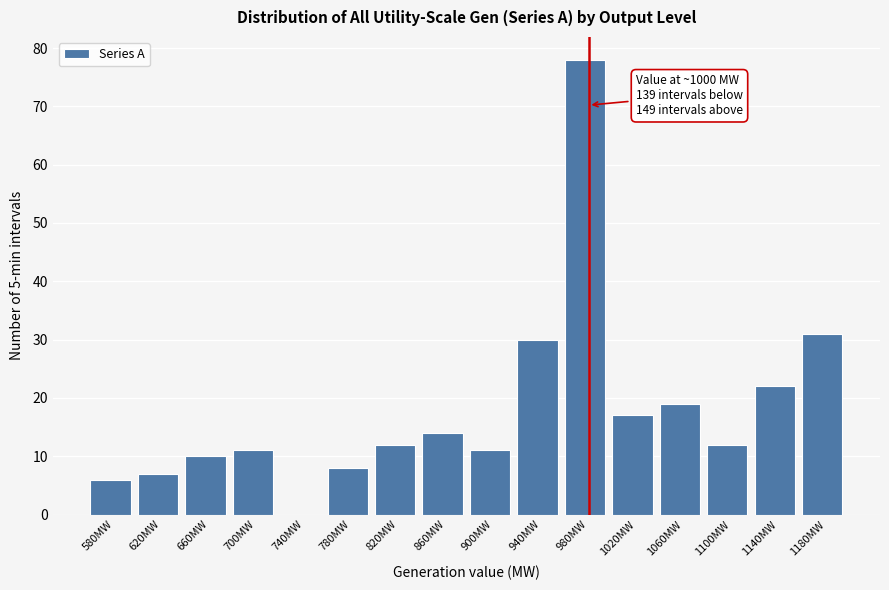

Reading left to right, what are all the values shown in this chart?

580MW=6	620MW=7	660MW=10	700MW=11	740MW=0	780MW=8	820MW=12	860MW=14	900MW=11	940MW=30	980MW=78	1020MW=17	1060MW=19	1100MW=12	1140MW=22	1180MW=31